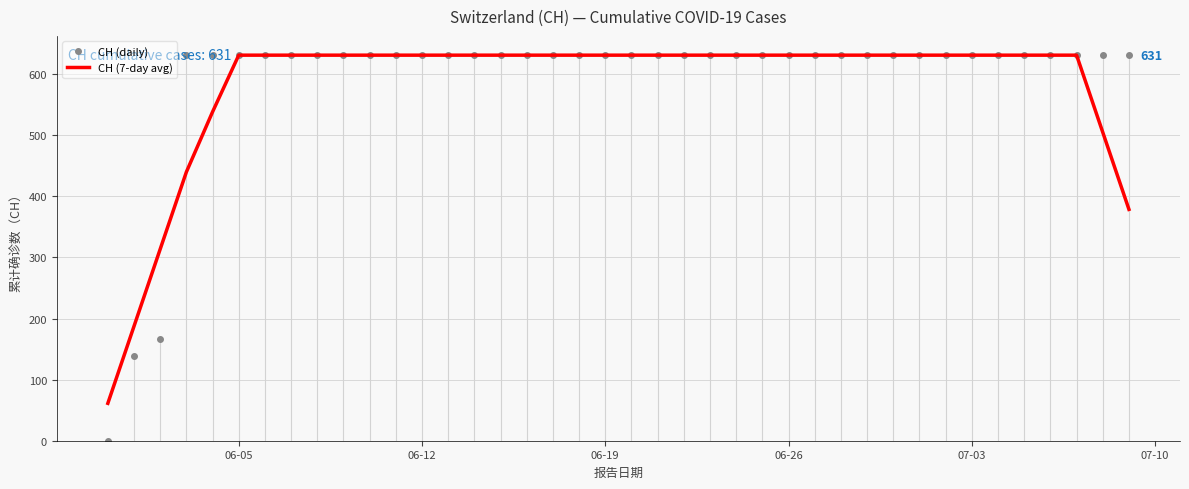

Which series has the largest range (max minus min)?

CH (daily)